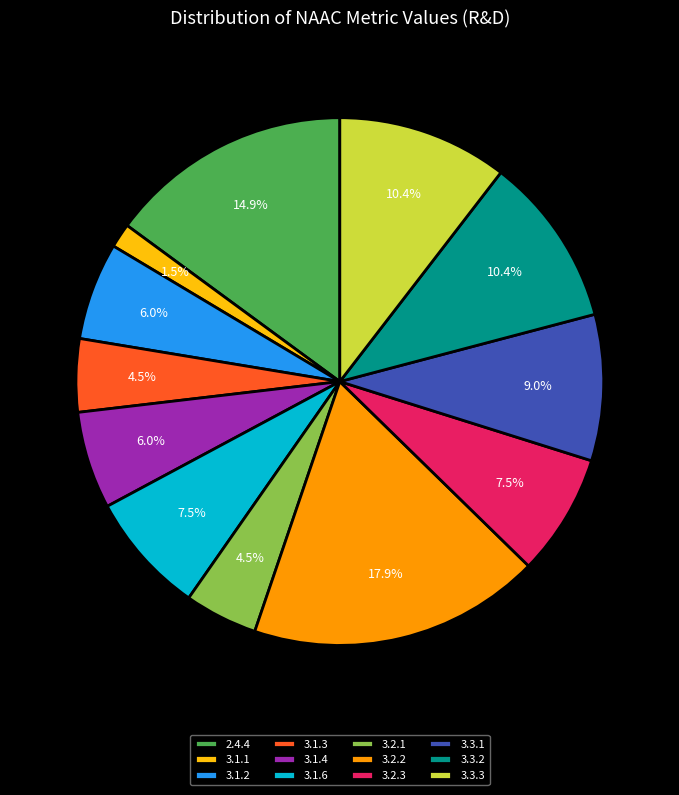

How many segments does this pie chart have?

12